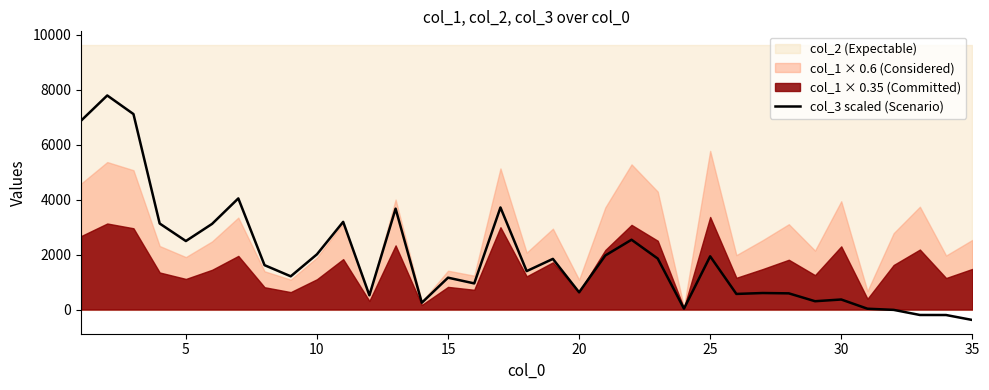

What is the maximum value shown in the chart?

7793.5